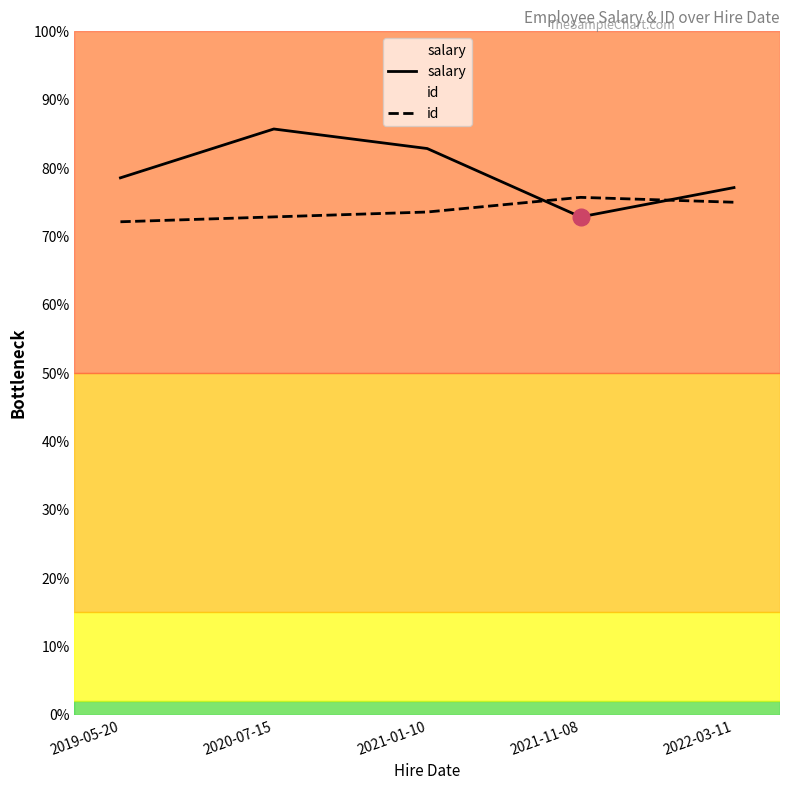

Which series ends up on top after the final intersection of id and salary?

salary